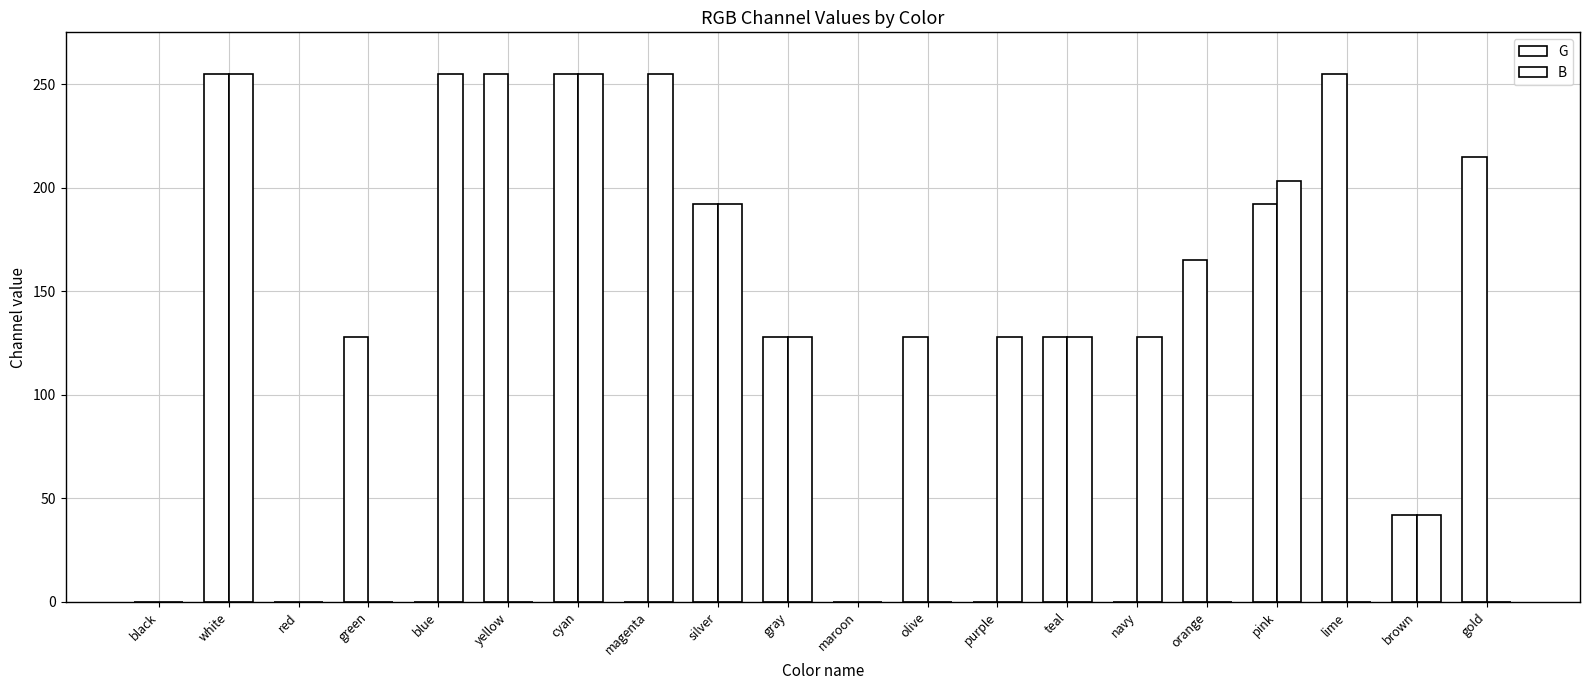

How many groups of bars are there?

20